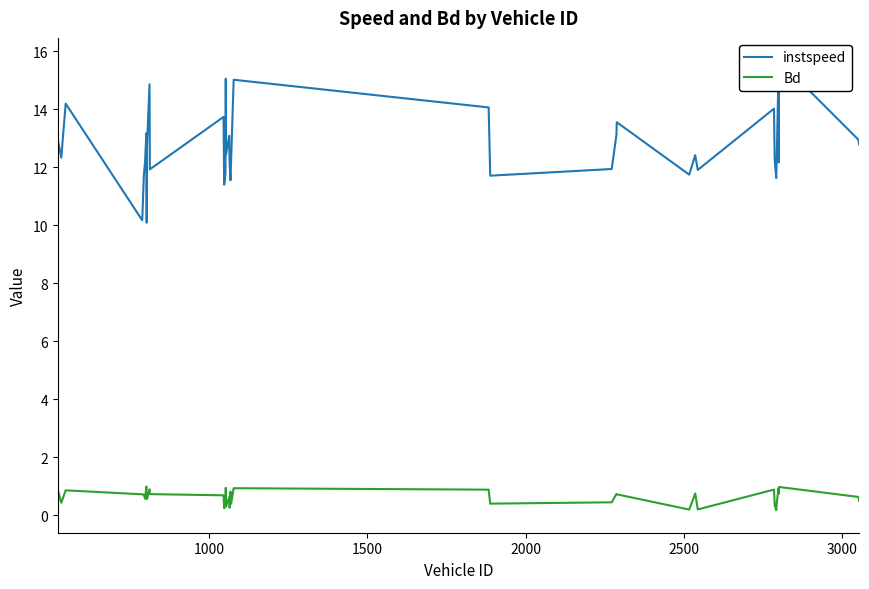

What is the highest value of the Bd series?

1.0